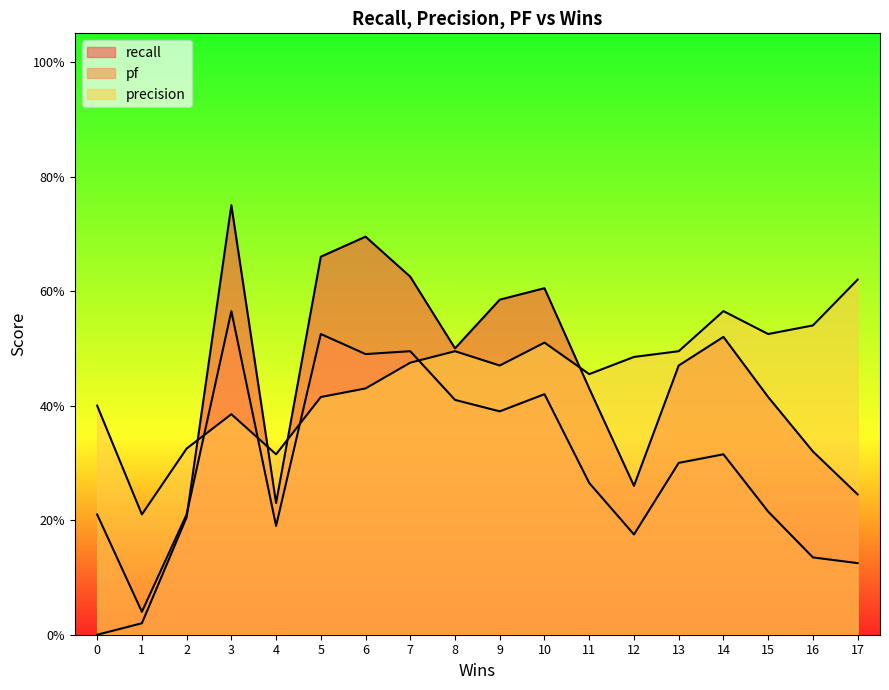

What is the sum of all pf values?

5.5